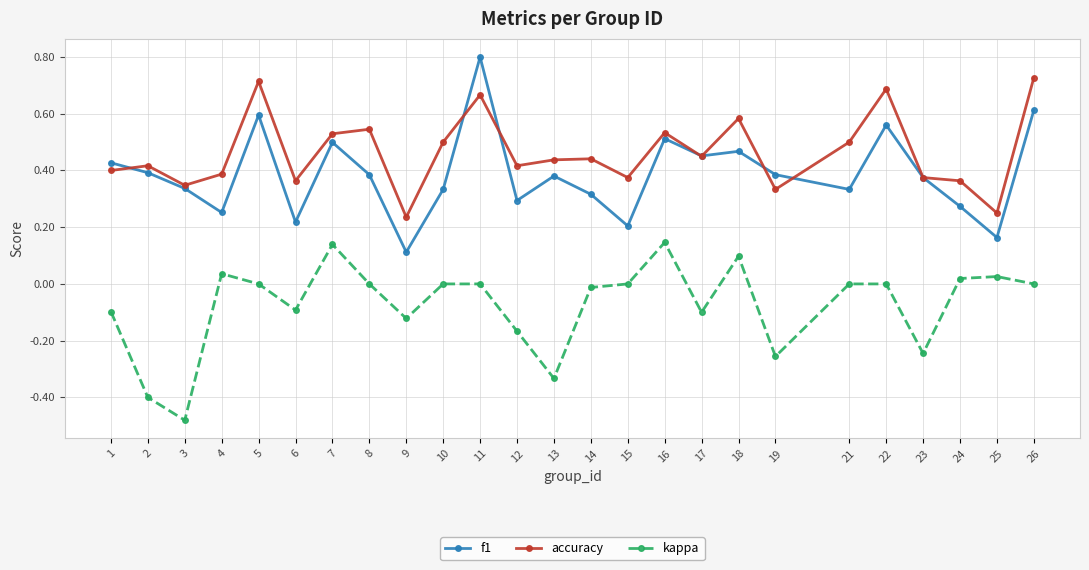

What is the maximum value shown in the chart?

0.8